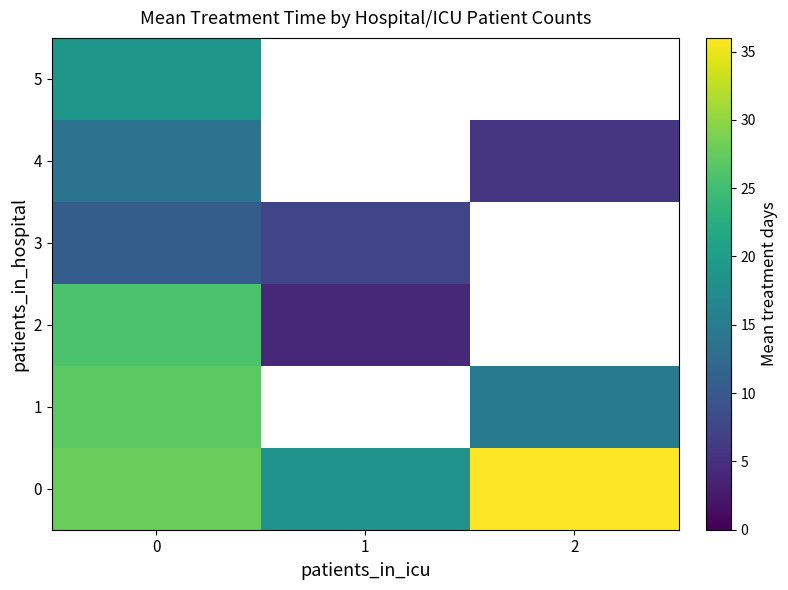

The value of 1 at 2 is 6.1. True or false?

False